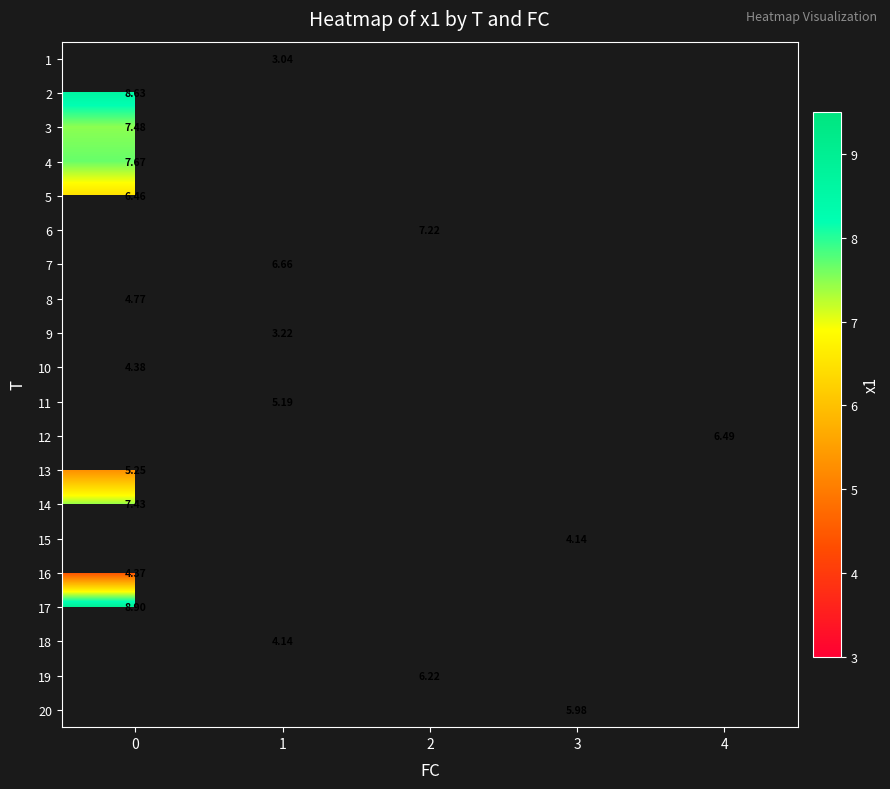

How many categories are shown in the chart?

5